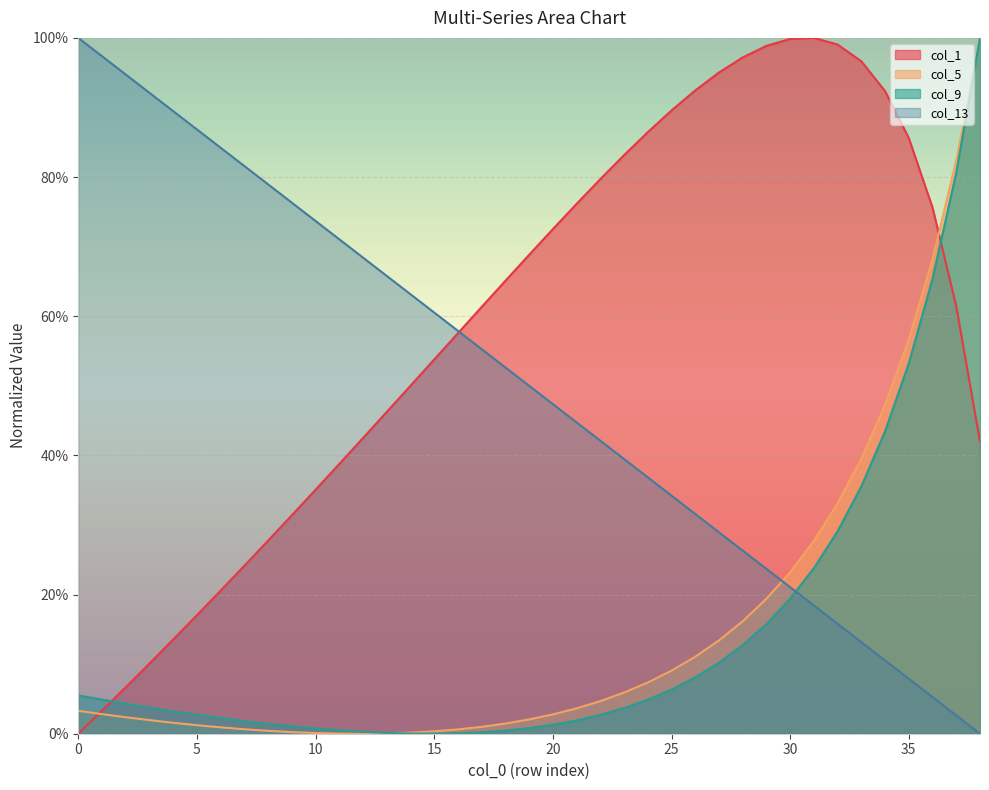

Which has a higher value, 24 or 10?

24